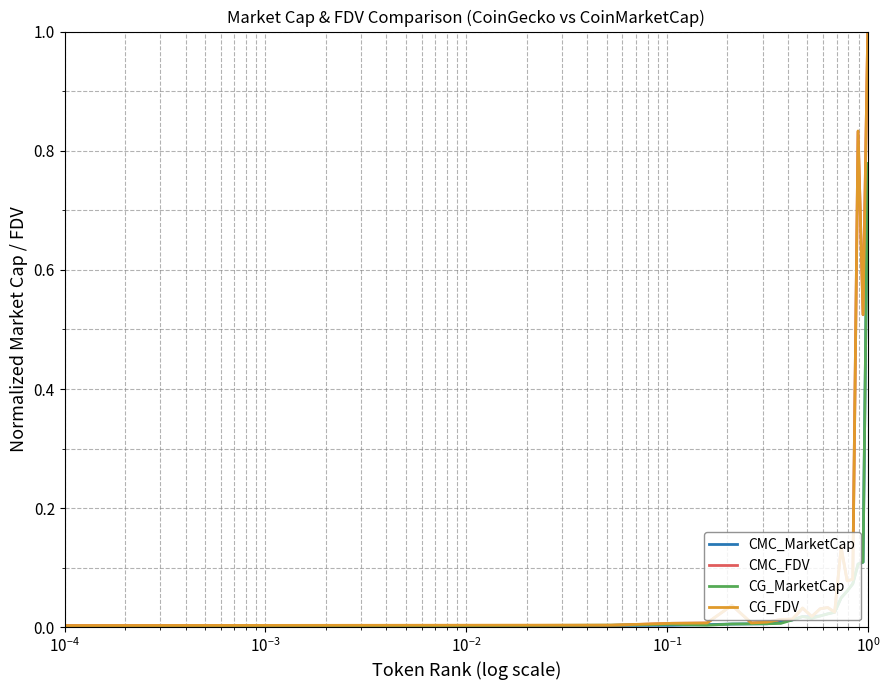

Does the chart display data point markers on the line(s)?

No